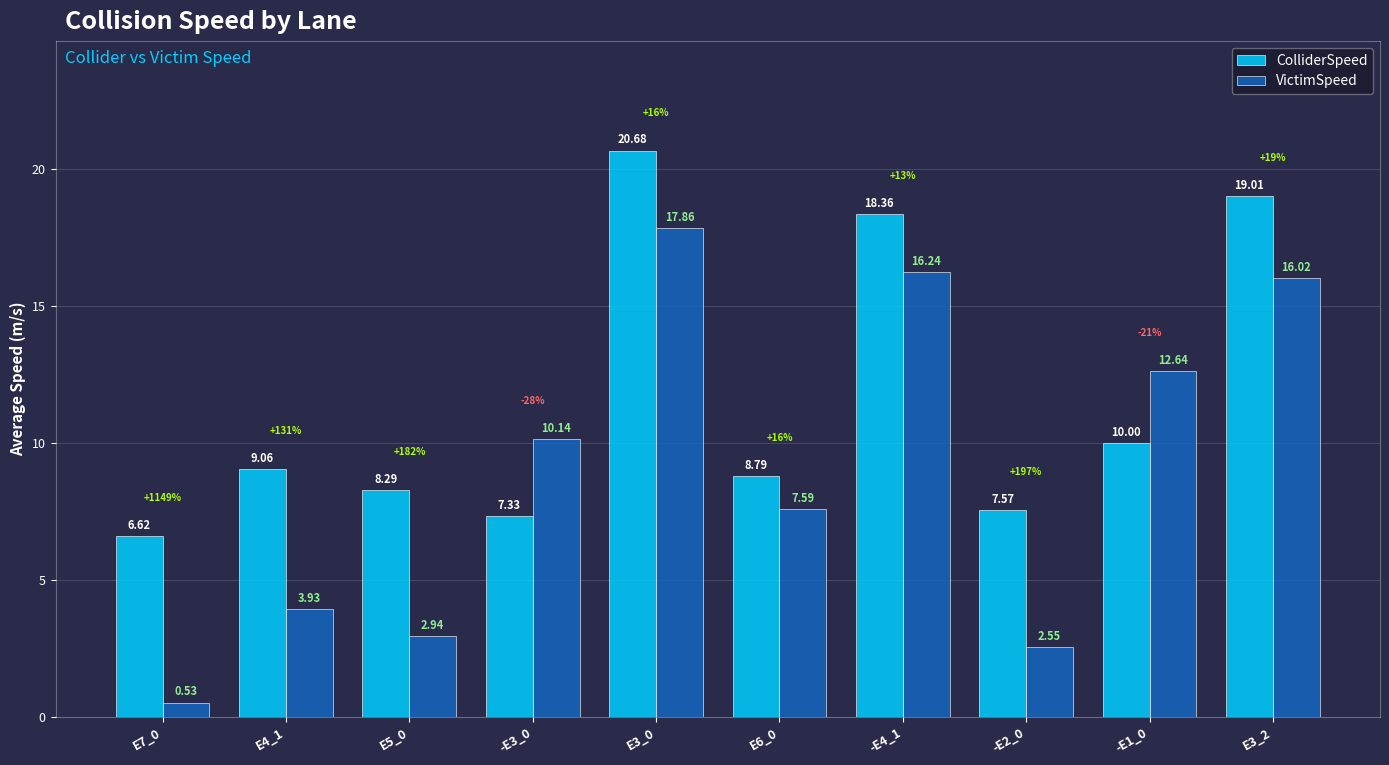

What is the difference between the maximum and minimum values in the ColliderSpeed series?

14.1